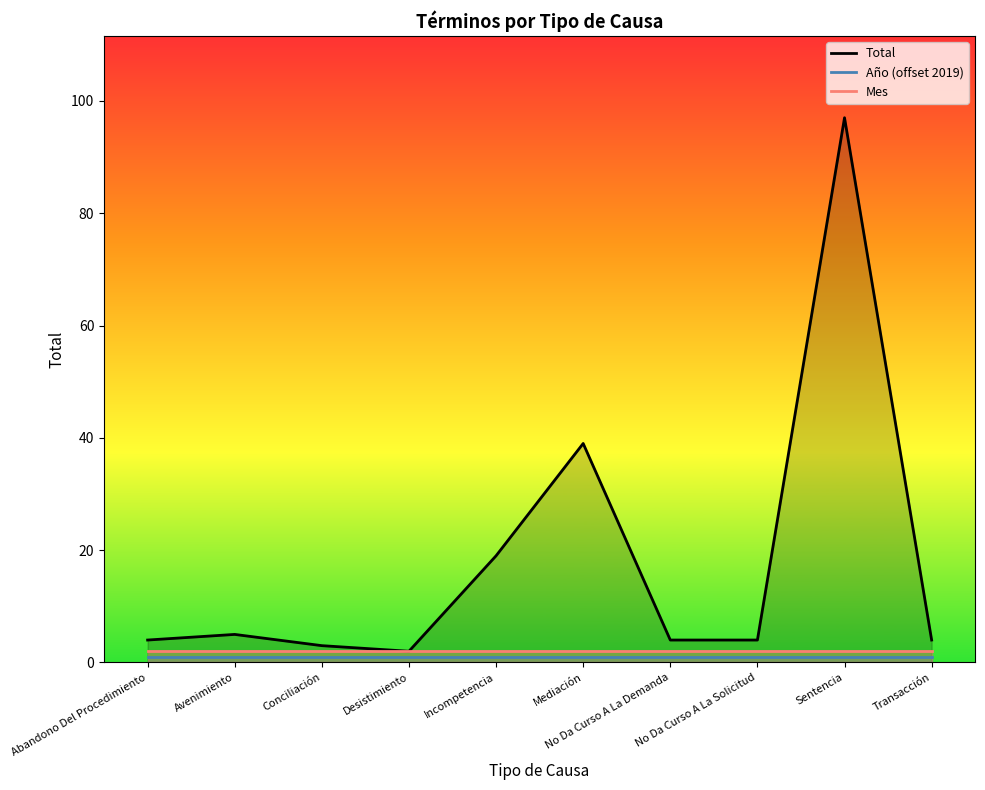

How many lines are shown in the chart?

3